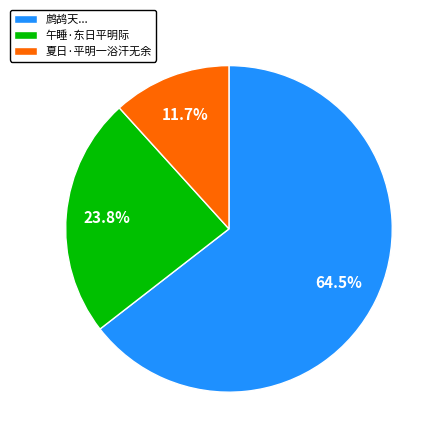

Rank the categories by value from lowest to highest.

夏日·平明一浴汗无余, 午睡·东日平明际, 鹧鸪天...